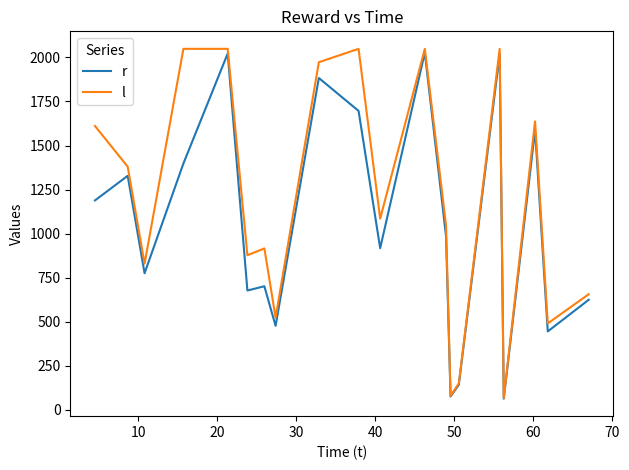

Which series has the widest spread of values?

l